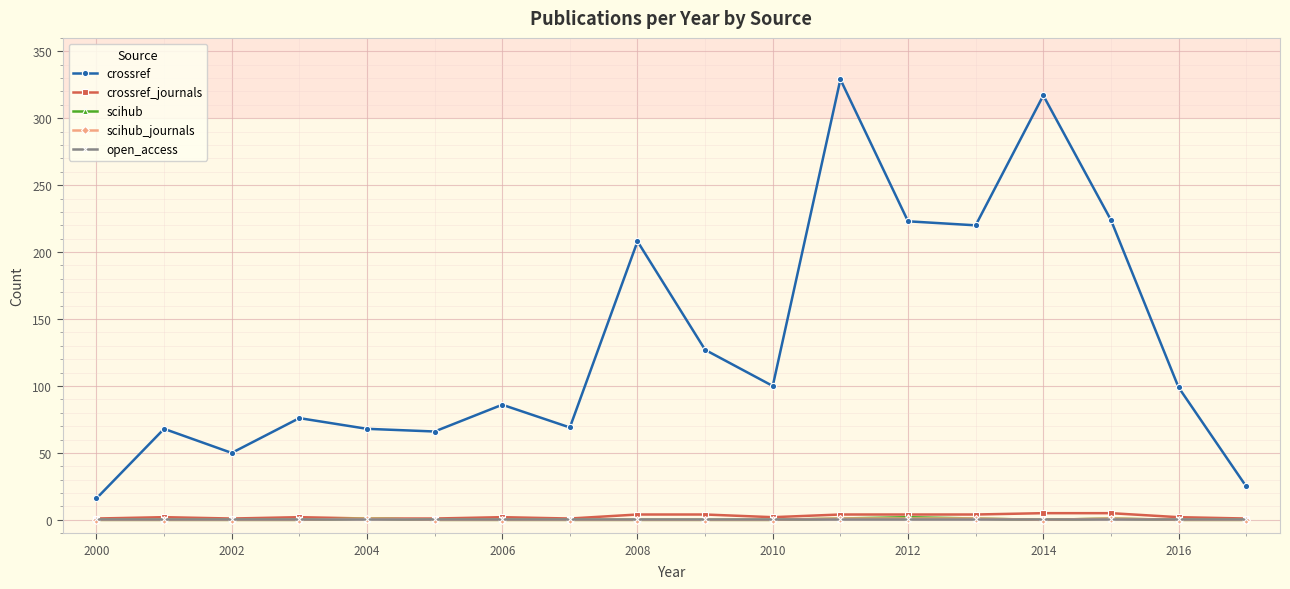

Which series has the widest spread of values?

crossref